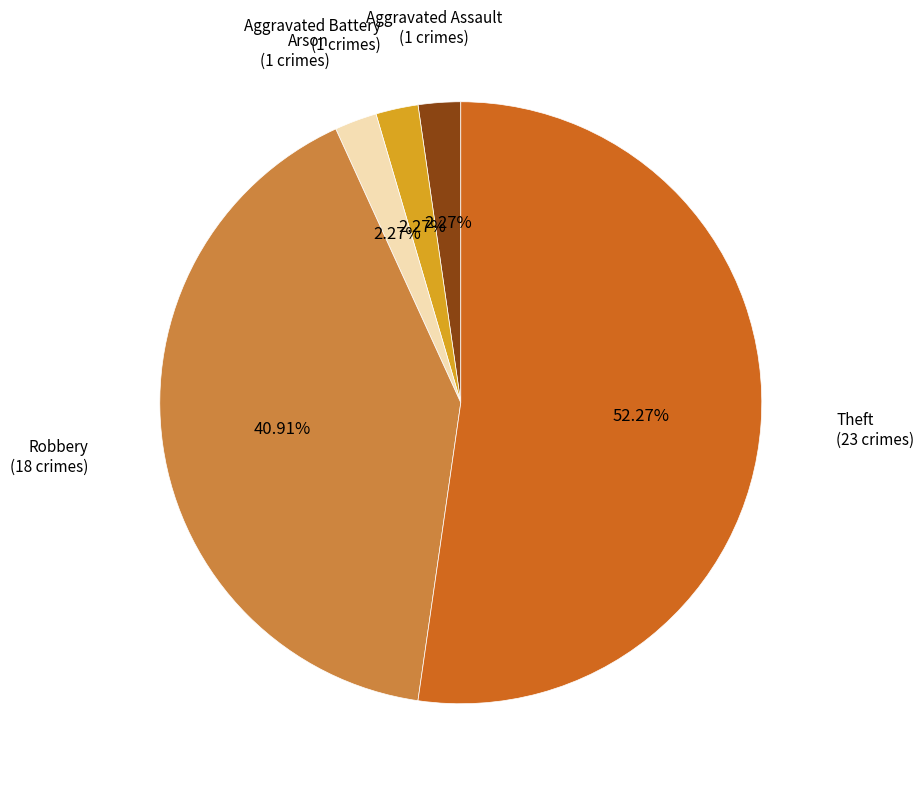

Is there a majority slice in this chart?

Yes